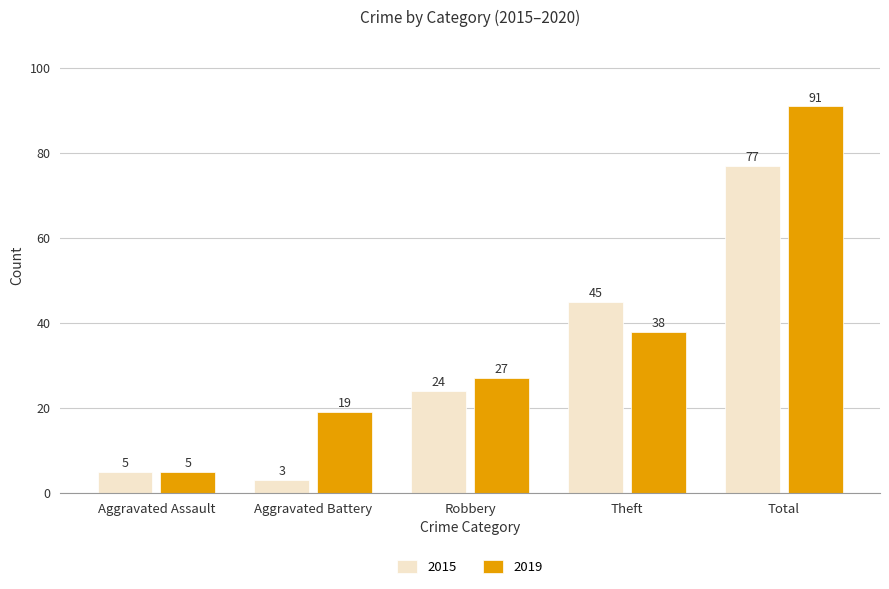

What is the difference between the 2019 values at Aggravated Battery and Robbery?

8